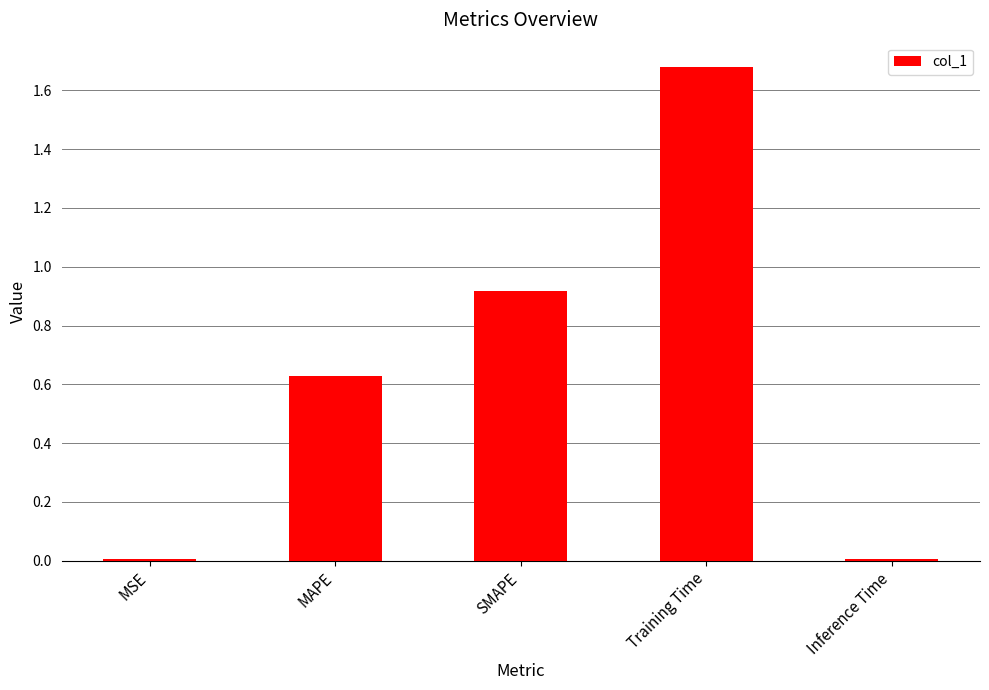

What is the sum of all values?

3.2